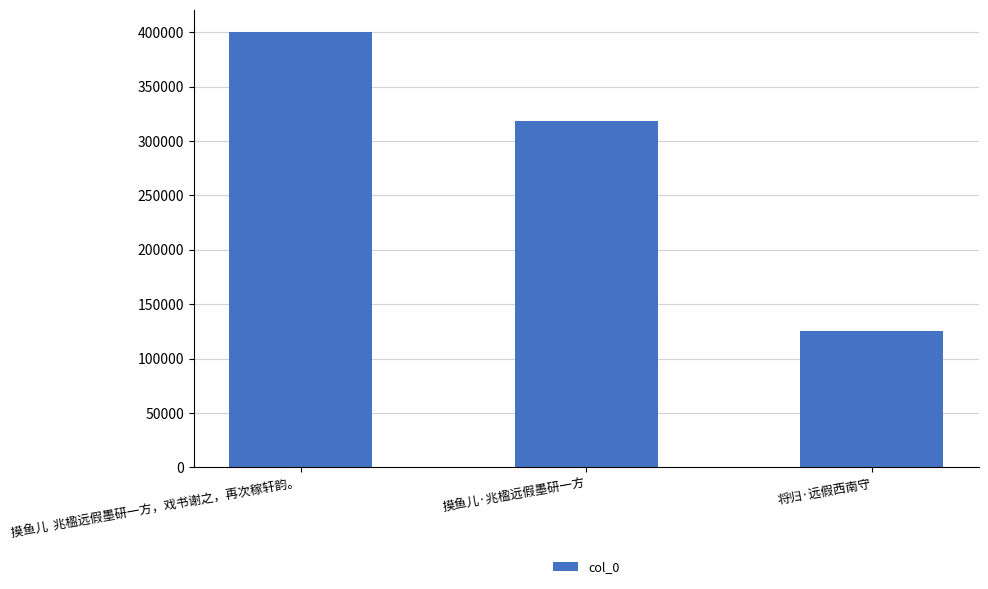

What is the label of the 1st bar from the left?

摸鱼儿  兆楹远假墨研一方，戏书谢之，再次稼轩韵。